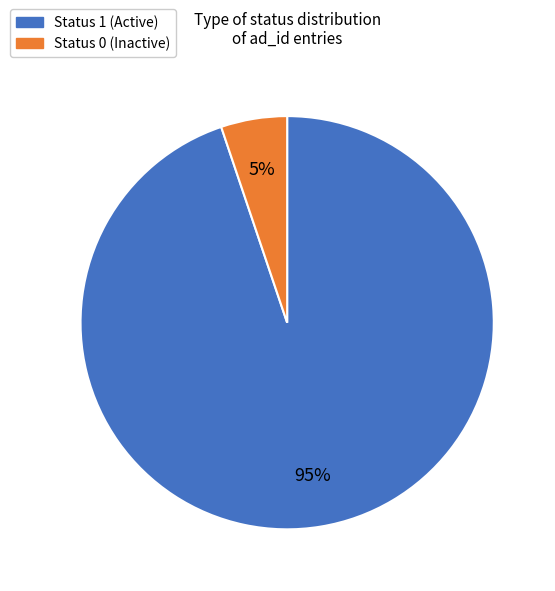

Is it true that Status 0 (Inactive) is 5% of the pie?

True